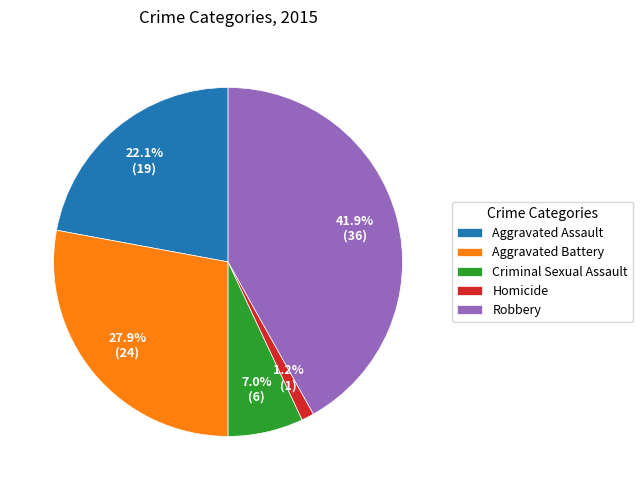

To the nearest percent, what is the difference between the Aggravated Battery and Aggravated Assault slice percentages?

6%